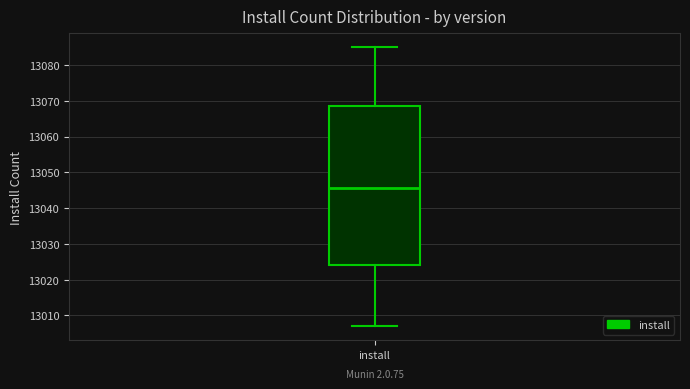

Where is the lower edge of the box for install on the y-axis? The values are not printed on the chart, so give them approximately, as read against the axis.

13024